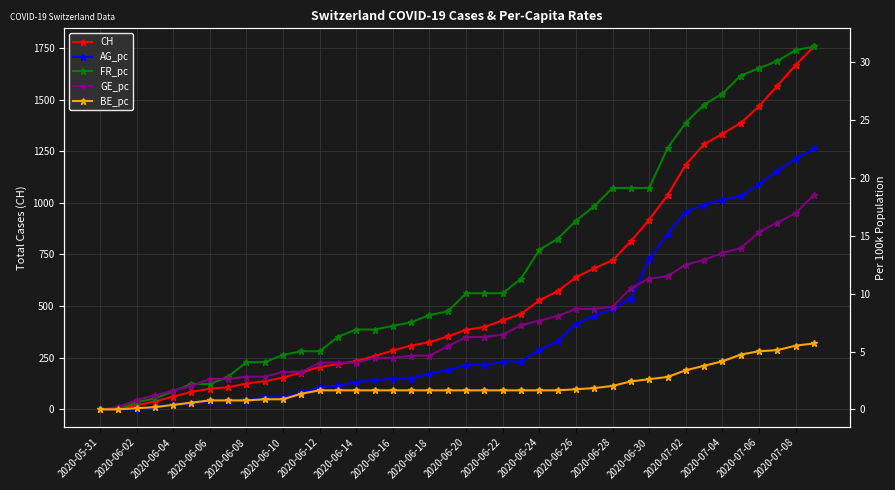

How many values in the CH series are below 385?

20